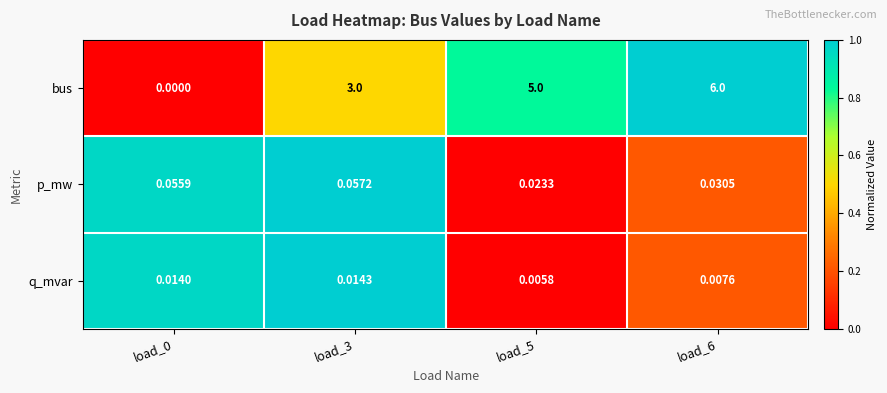

What is the maximum value shown in the chart?

6.0